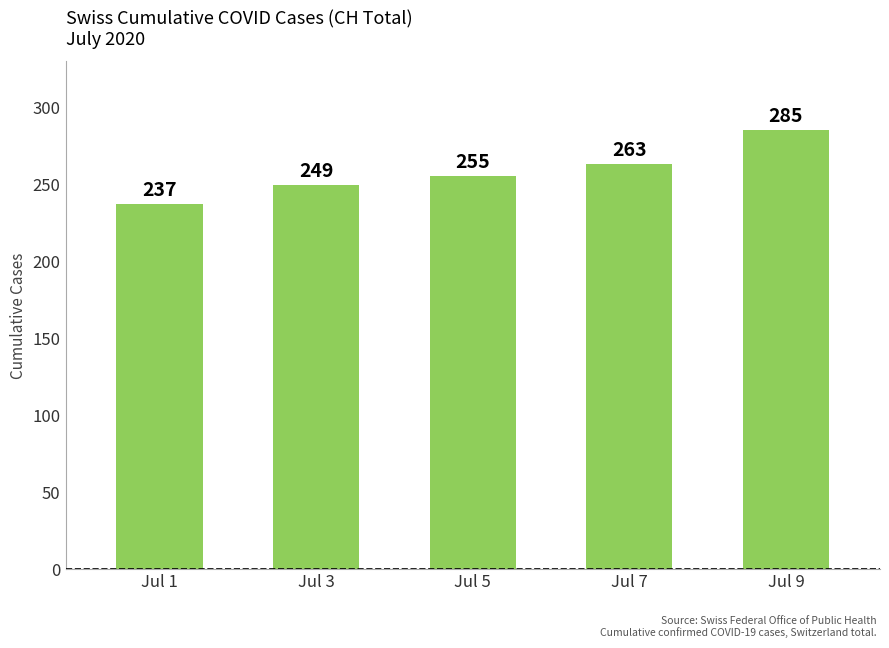

At which label is the value closest to 261?

Jul 7